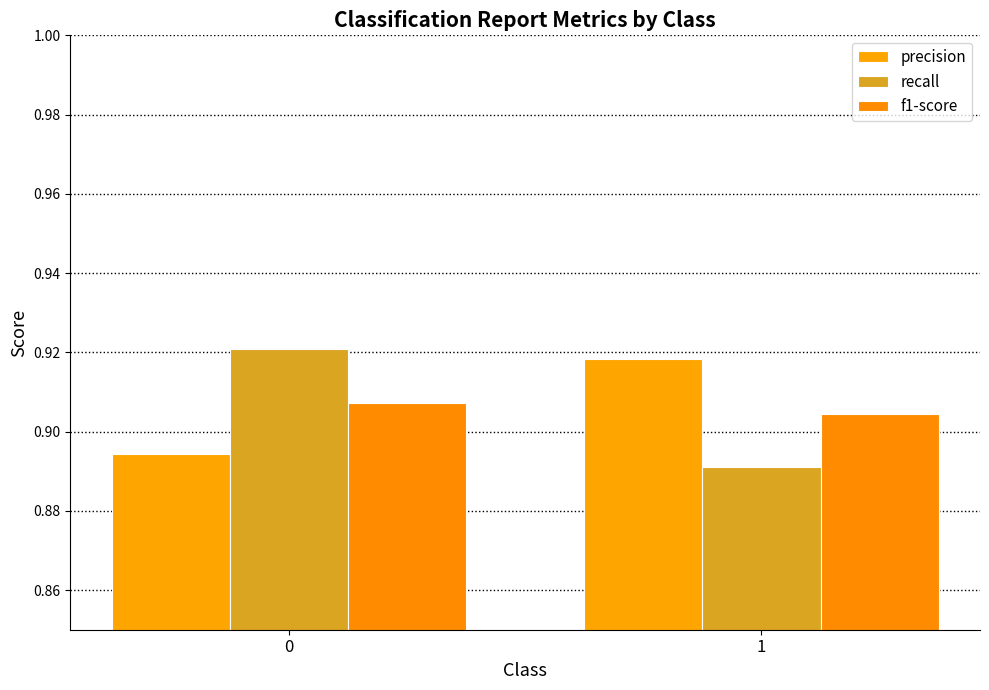

Count the number of categories in the chart.

2